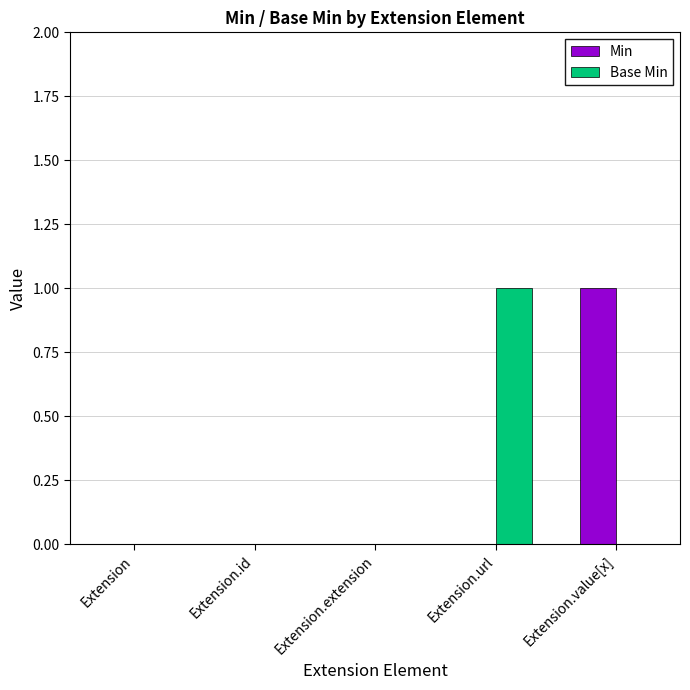

Which series changed the most between Extension.extension and Extension.url?

Base Min